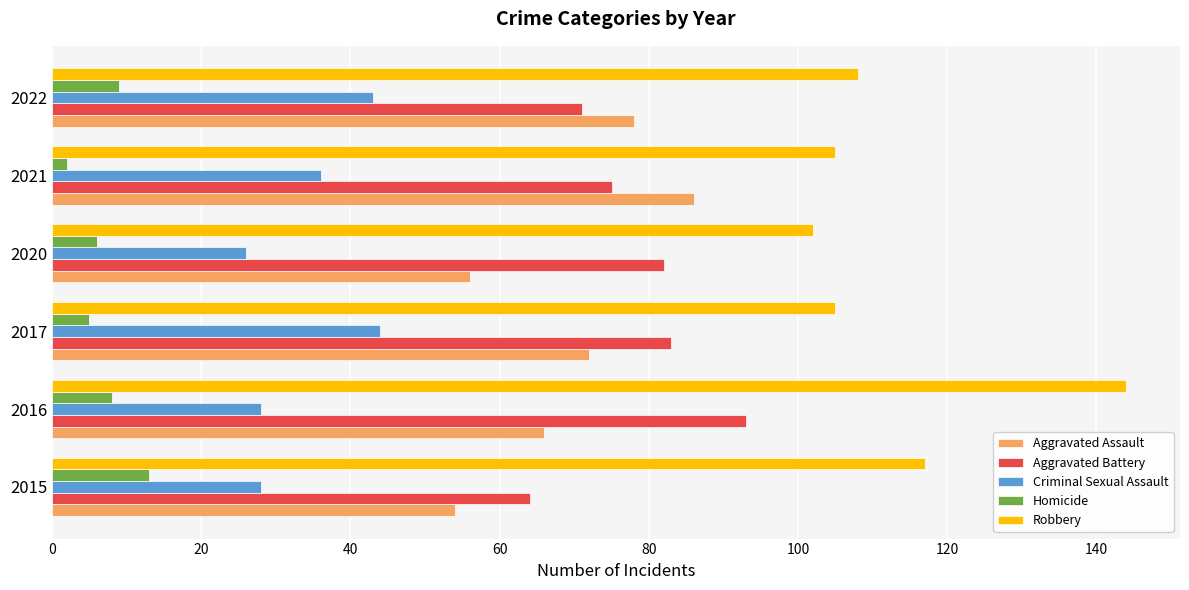

What is the sum of the Aggravated Assault values at 2015 and 2022?

132